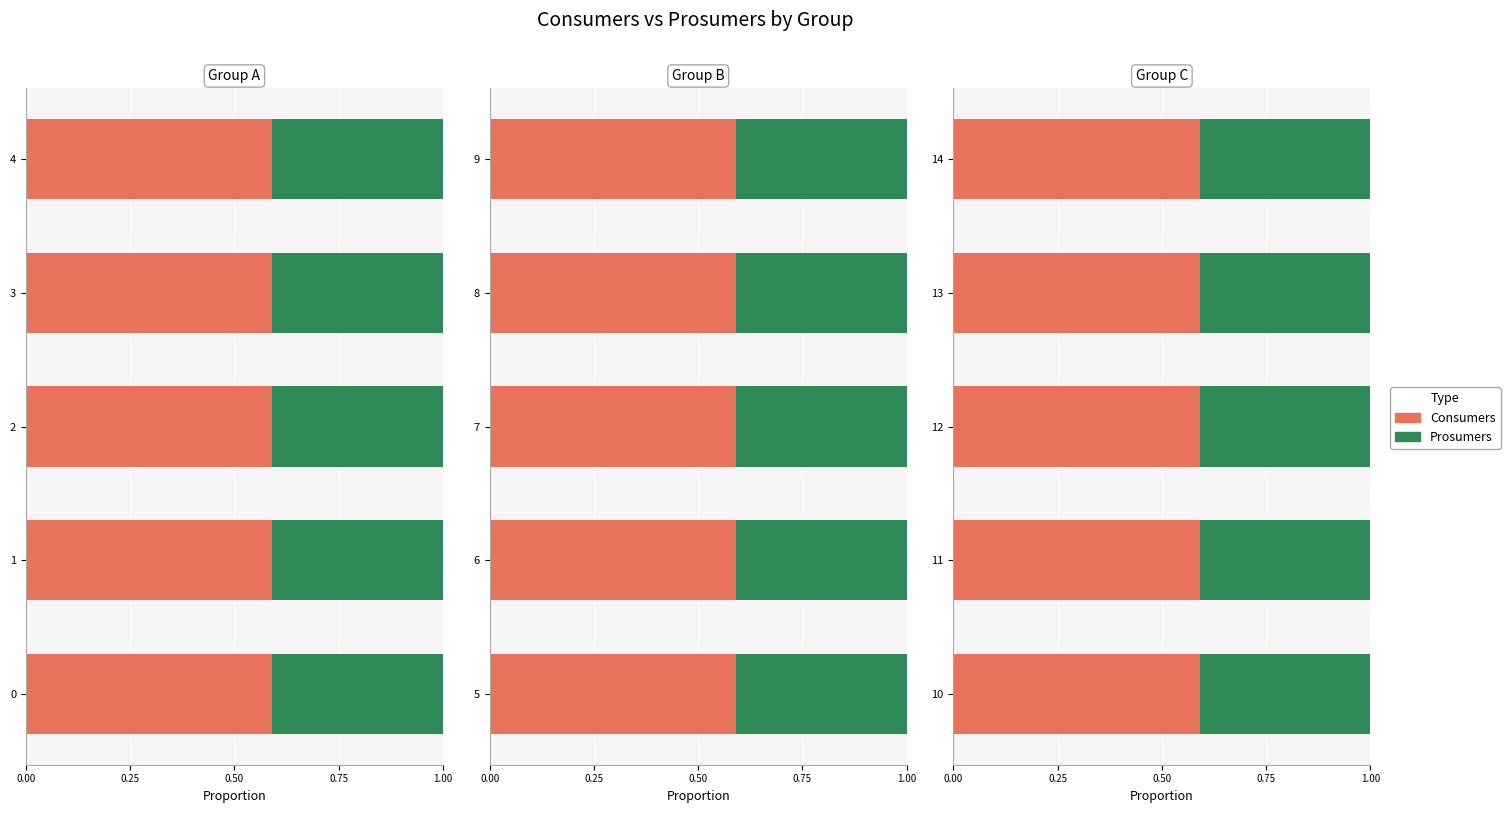

Reading left to right, extract all data points from this chart.

Consumers: 635	635	635	635	635	635	635	635	635	635	635	635	635	635	635
Prosumers: 440	440	440	440	440	440	440	440	440	440	440	440	440	440	440